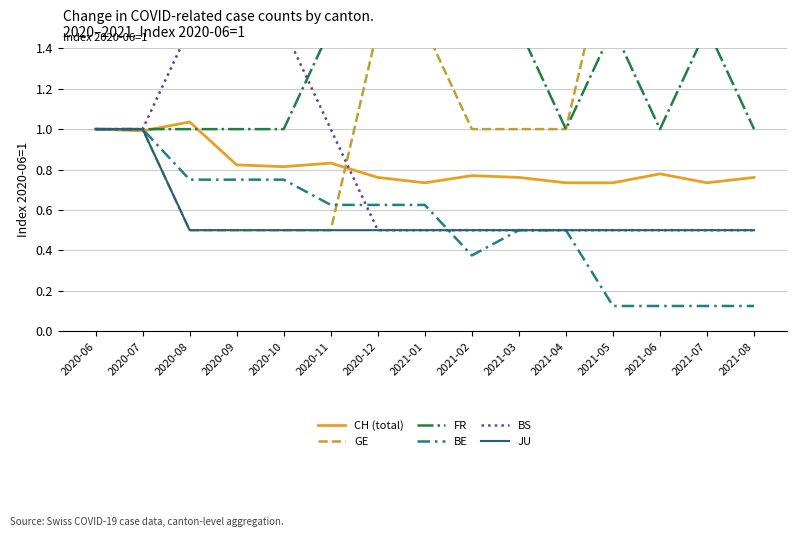

What is the spread (max minus min) of values at 2021-01?

1.0